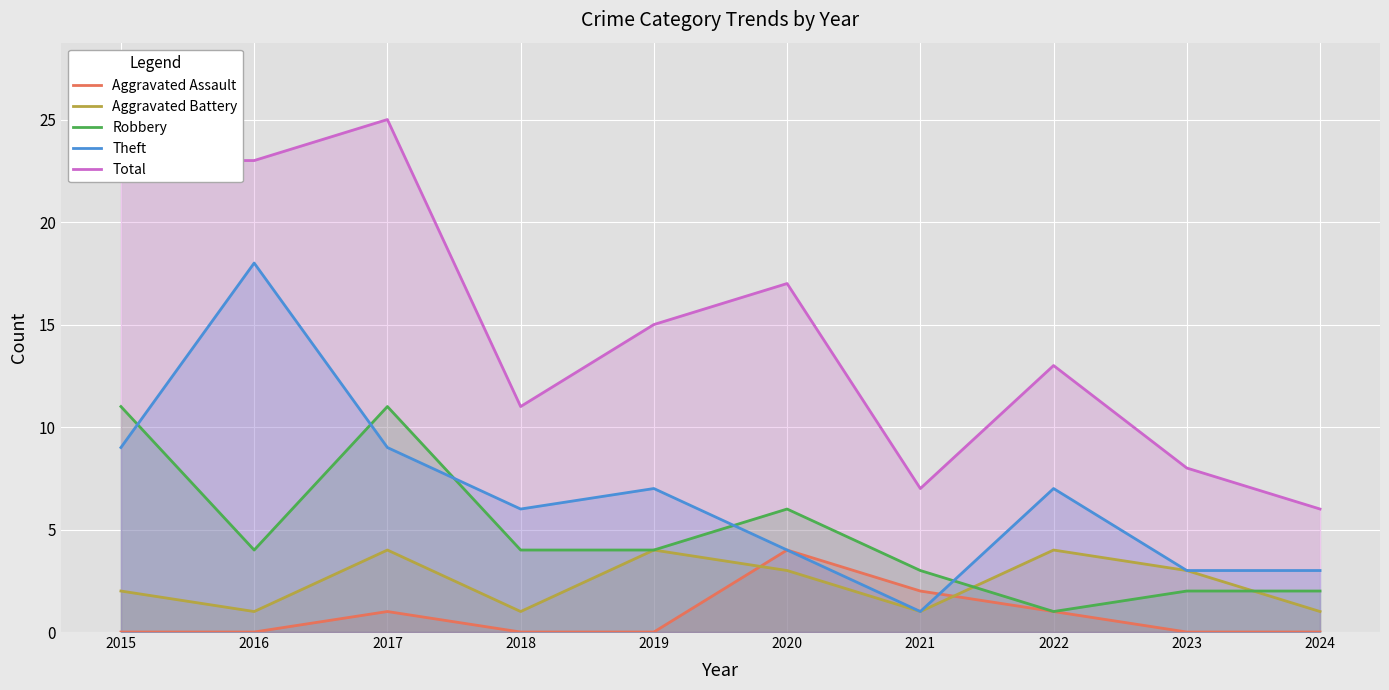

How many lines are shown in the chart?

5